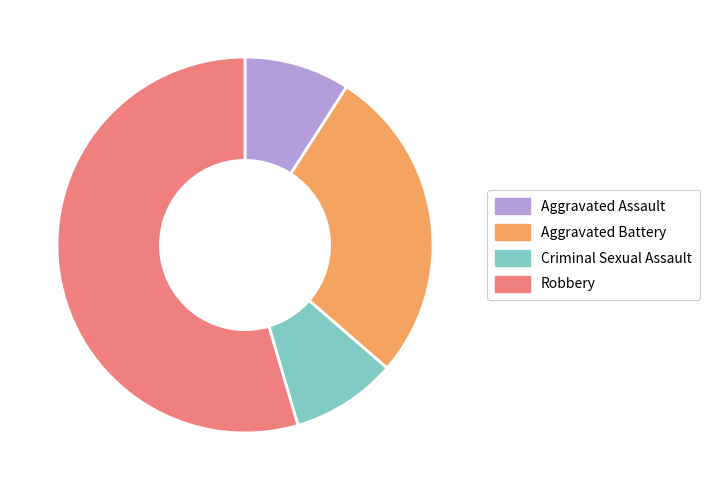

How many segments does this pie chart have?

4